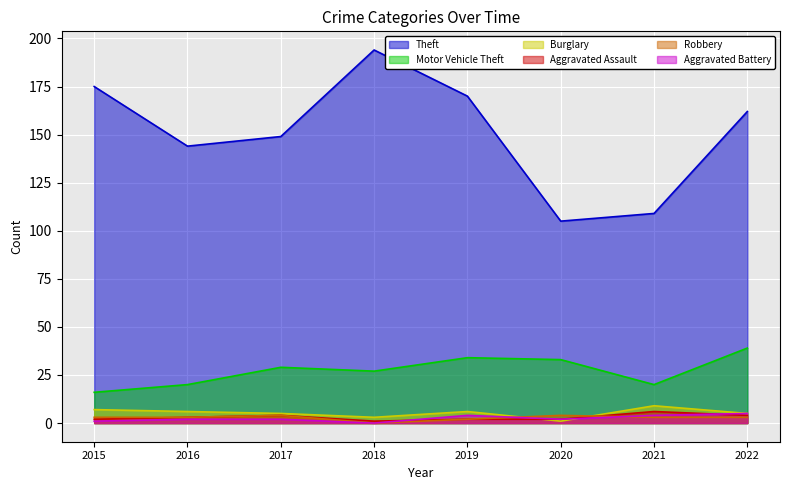

Which has a higher value, 2016 or 2015?

2015